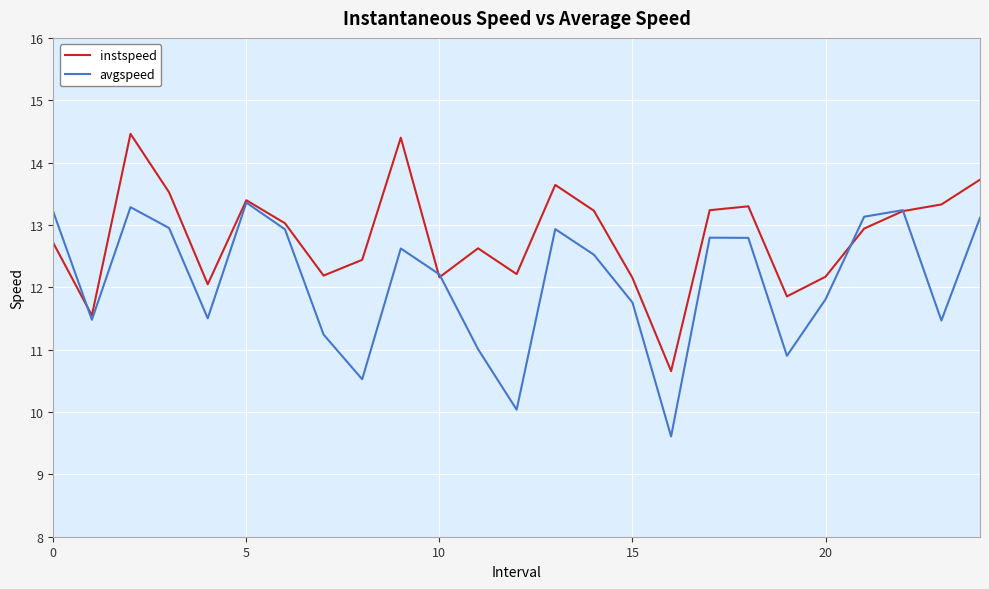

In avgspeed, how many points are lower than both neighbors (excluding endpoints)?

7